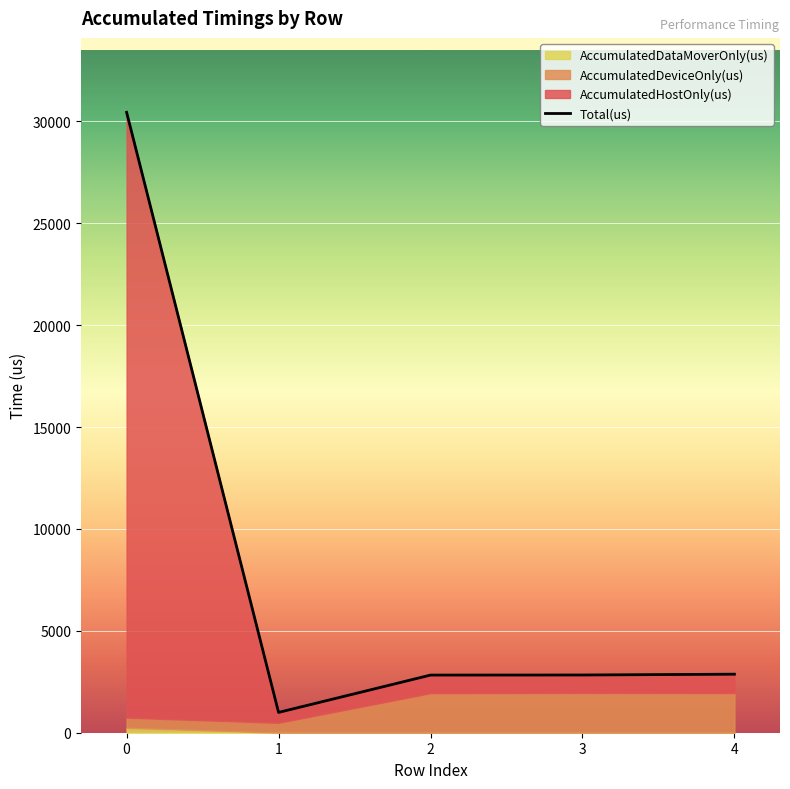

The AccumulatedDataMoverOnly(us) series shows 0.0 at 4. True or false?

True